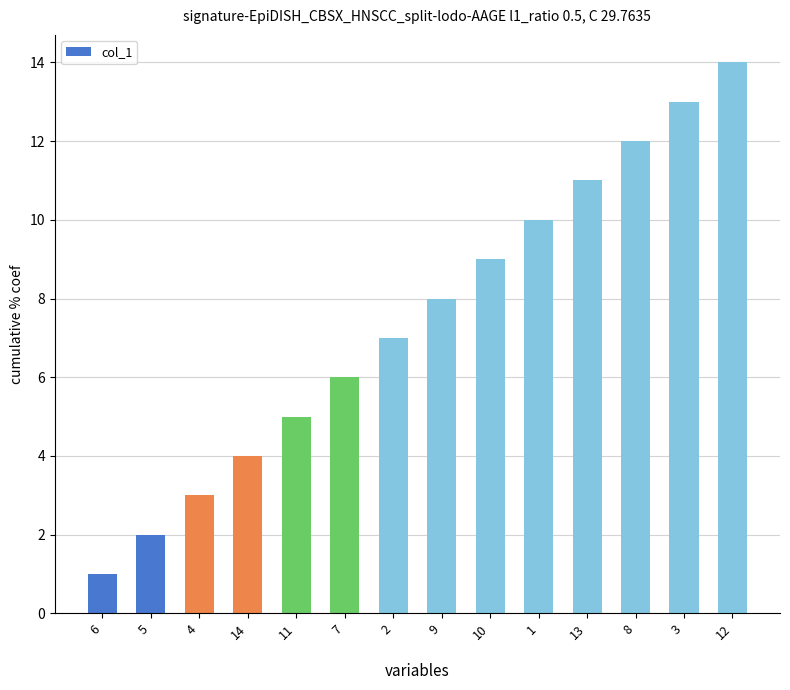

What is the sum of the values at 13 and 10?

20